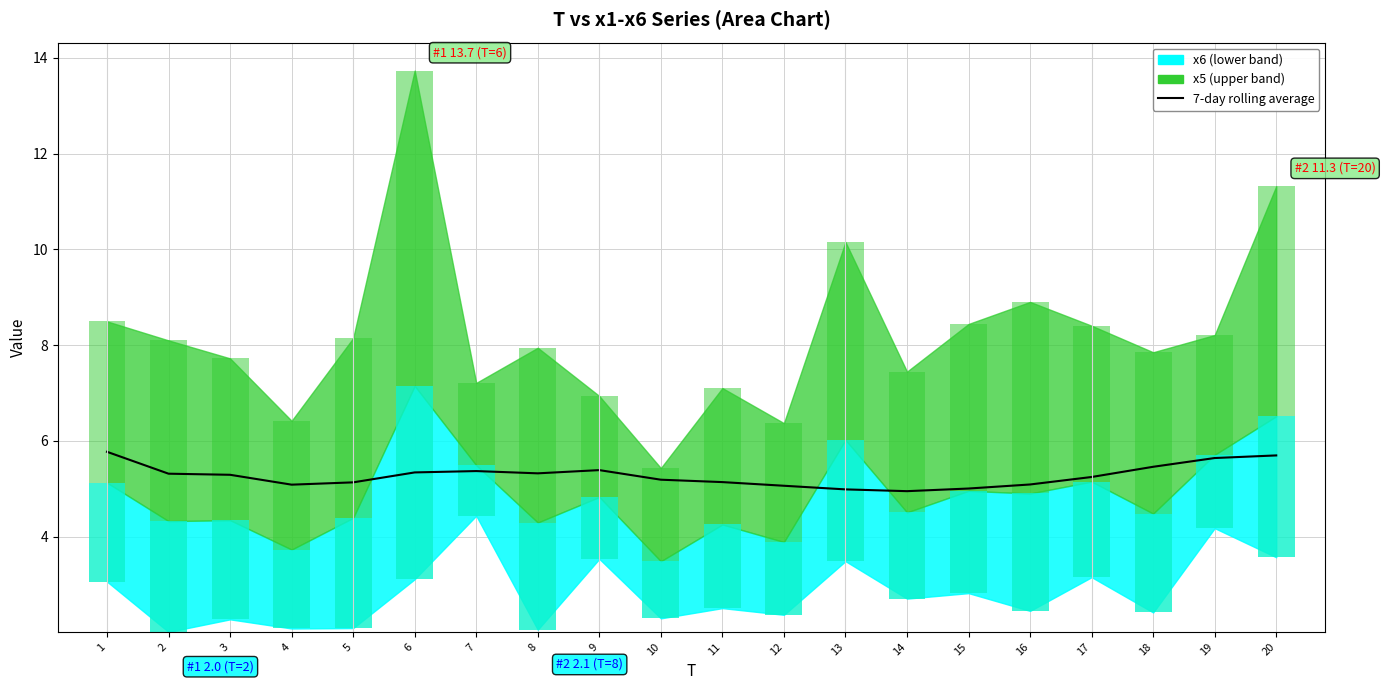

Does the chart contain any negative values?

No